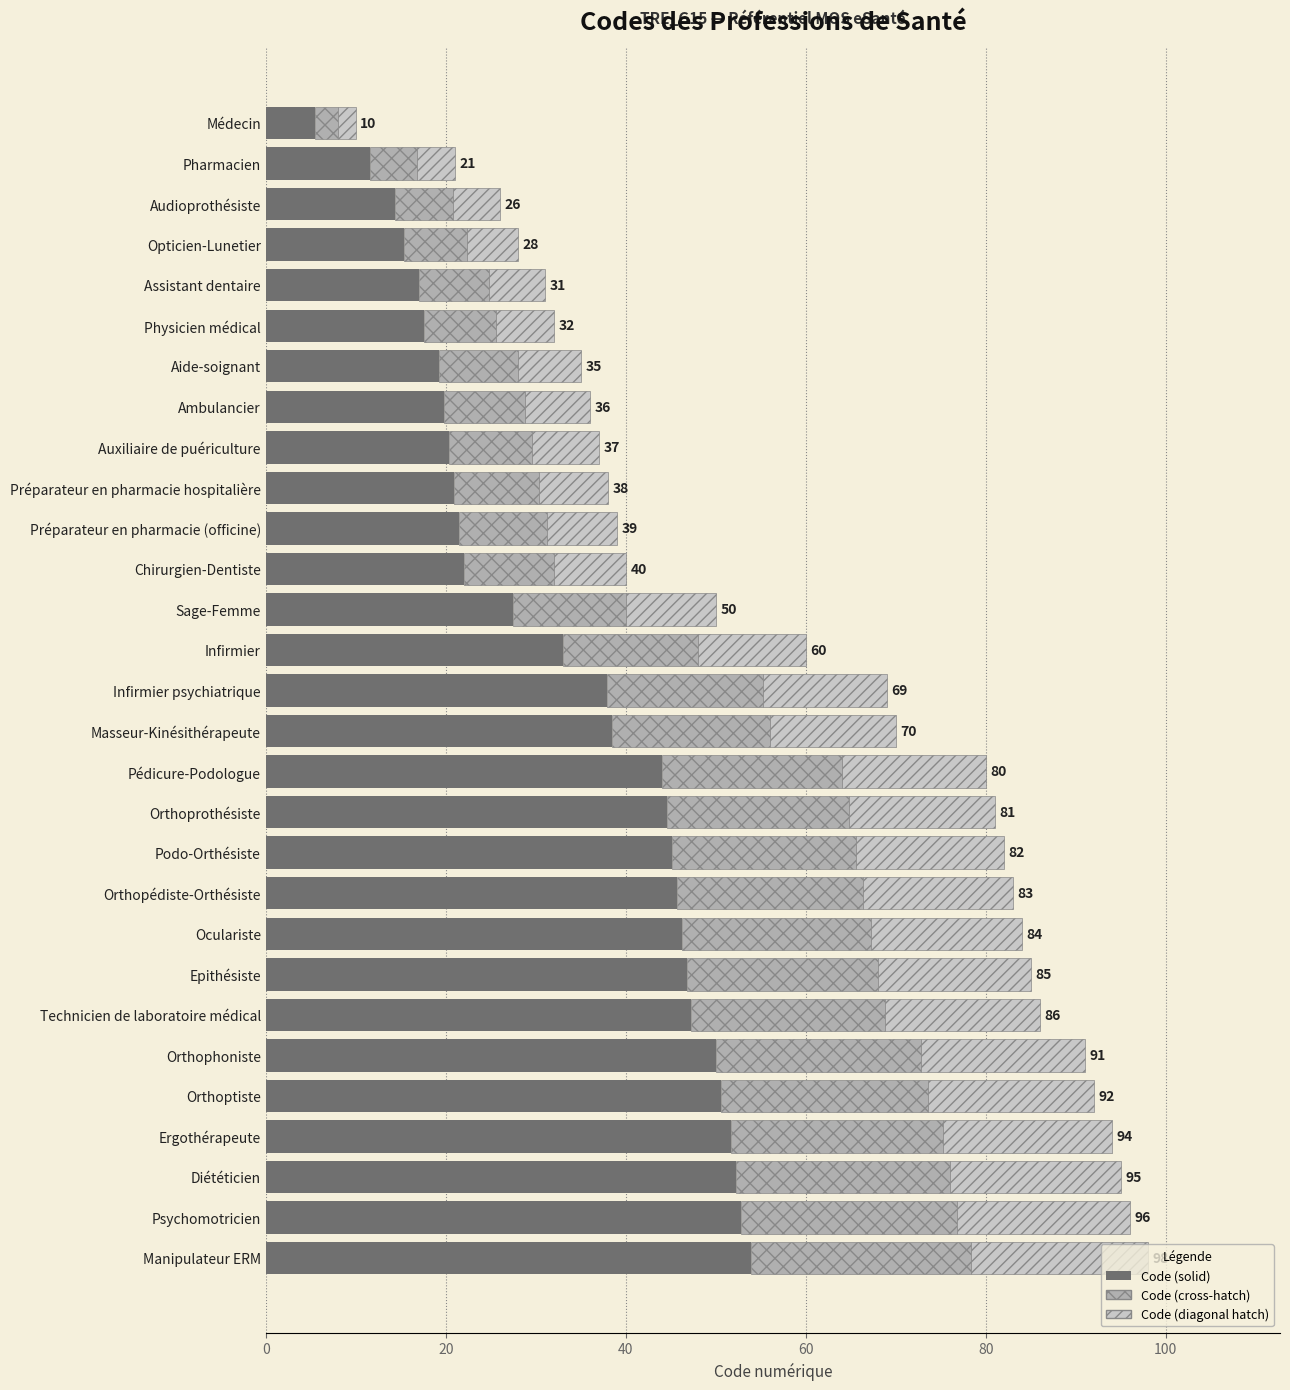

Is it true that Code (solid) equals 13.2 at Aide-soignant?

False